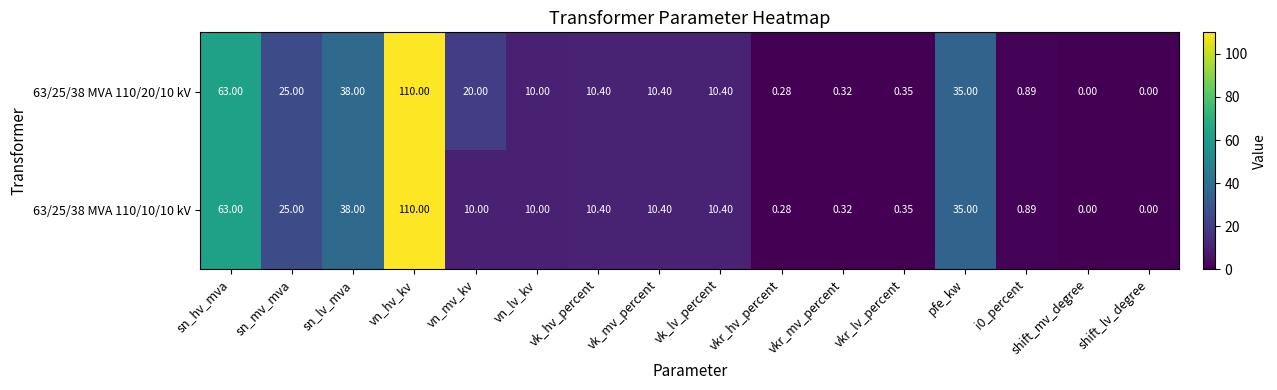

At which label does 63/25/38 MVA 110/10/10 kV first exceed 10?

sn_hv_mva